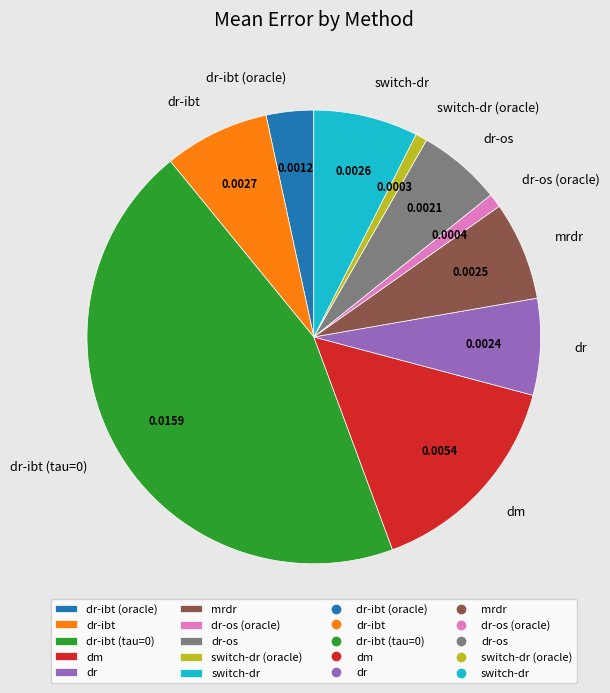

Does any single category account for the majority?

No